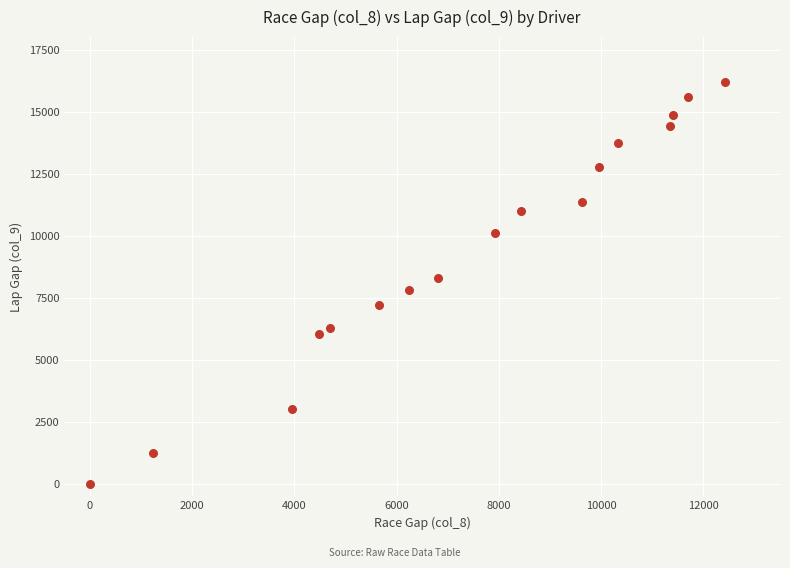

What is the range of X values (max minus min)?

12427